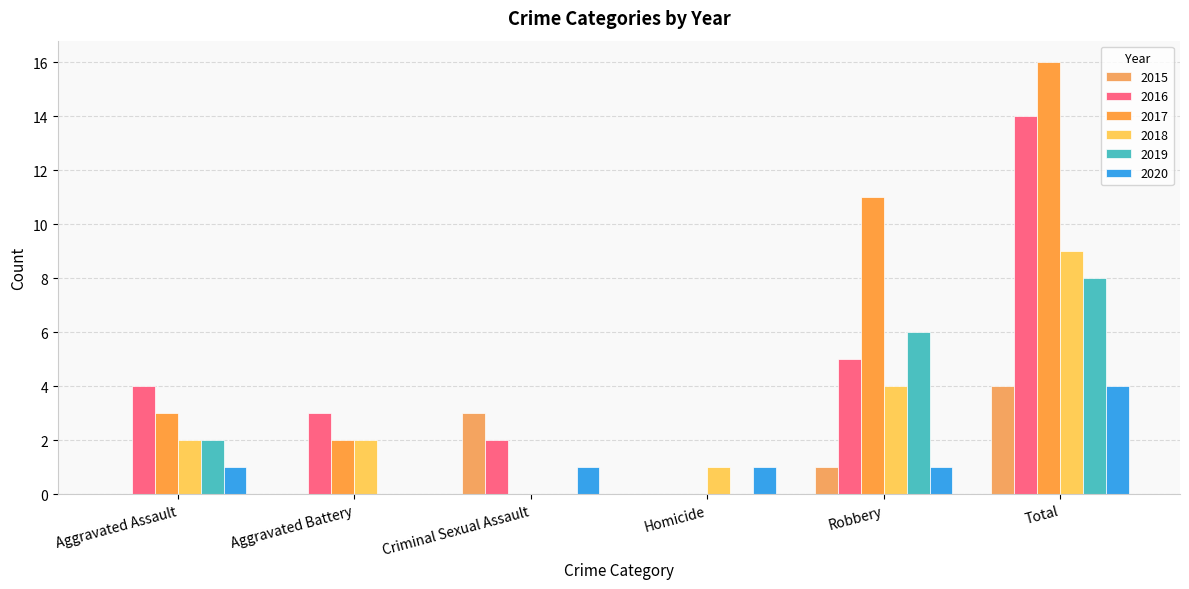

True or false: 2020 has a value of 4 at Total.

True